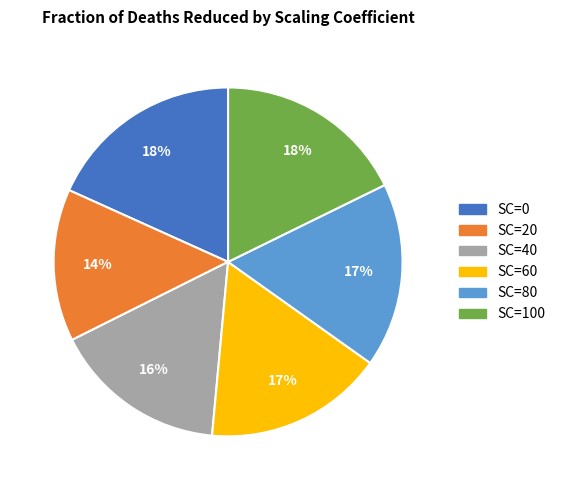

Is the sum of SC=40 and SC=60 greater than half?

No